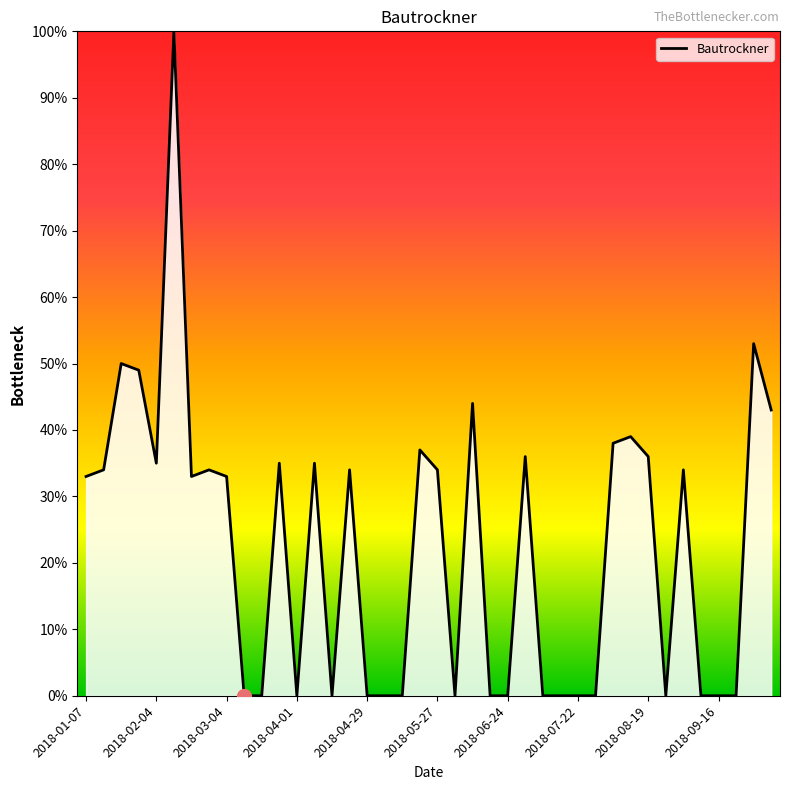

What is the difference between the maximum and minimum values?

100